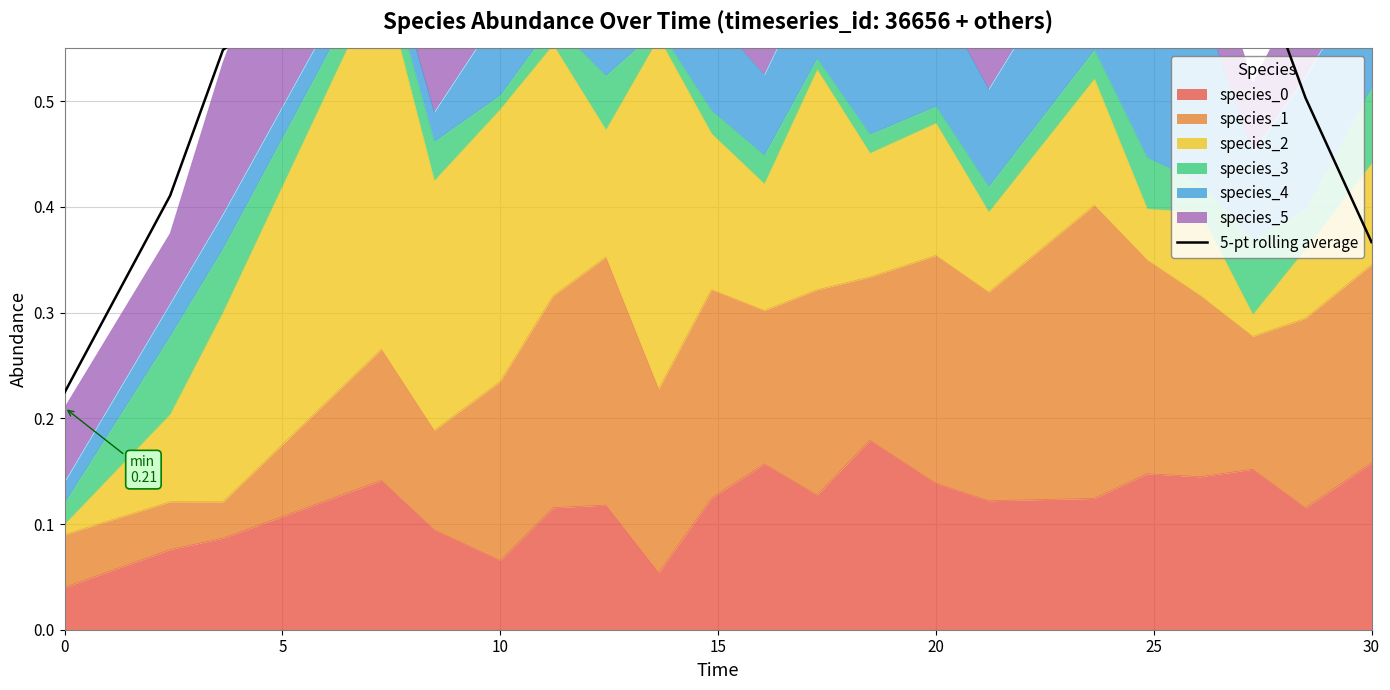

True or false: species_0 has a value of 0.2 at 20.

False